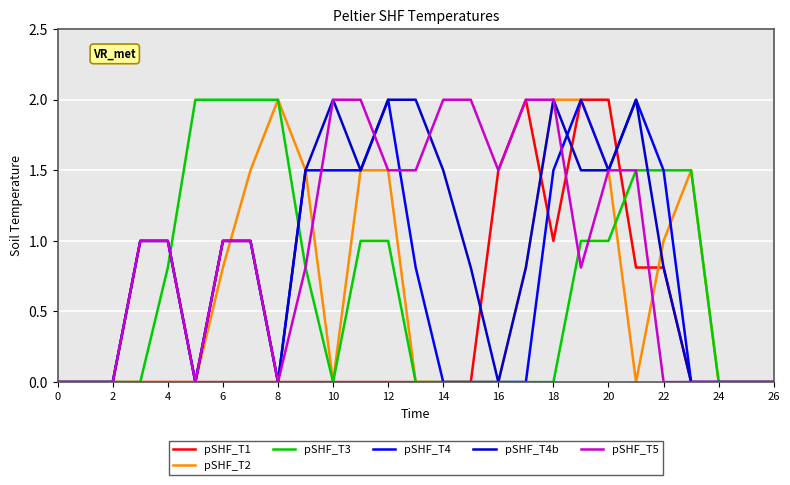

What is the highest value of the pSHF_T4b series?

2.0